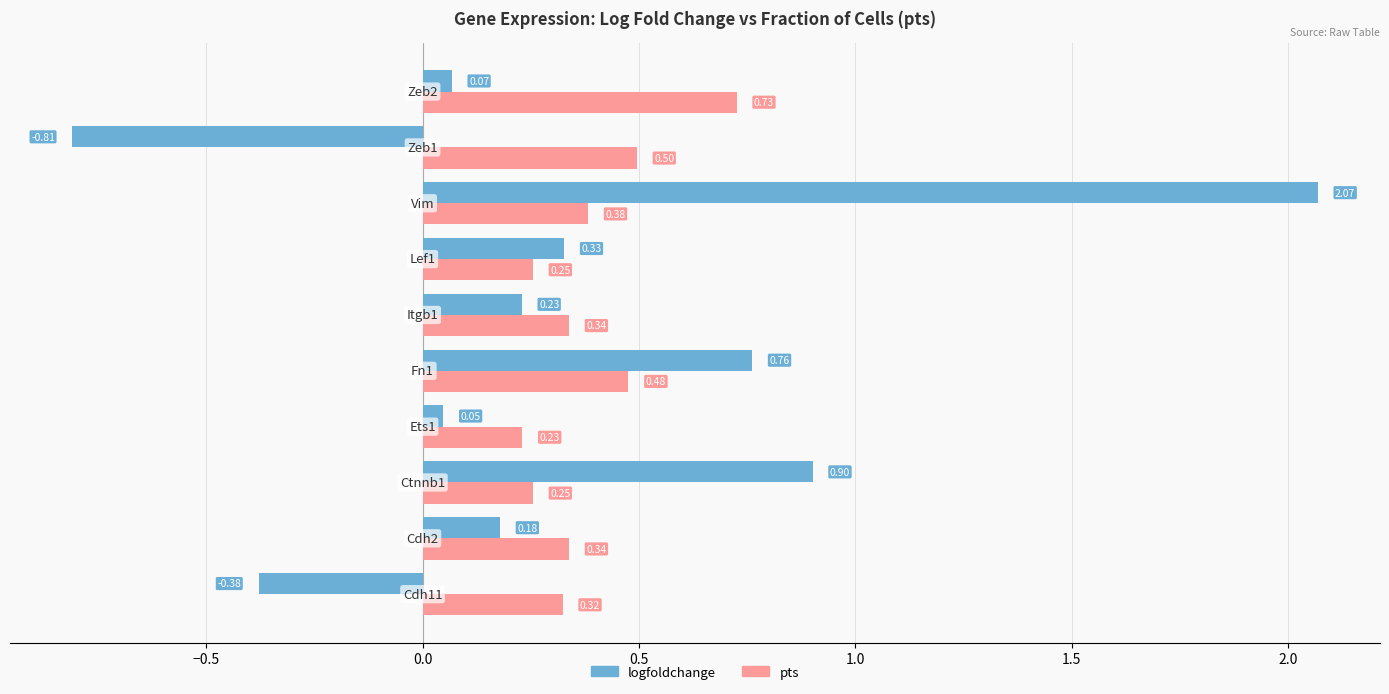

What is the difference between the maximum and second lowest values in the logfoldchange series?

2.4